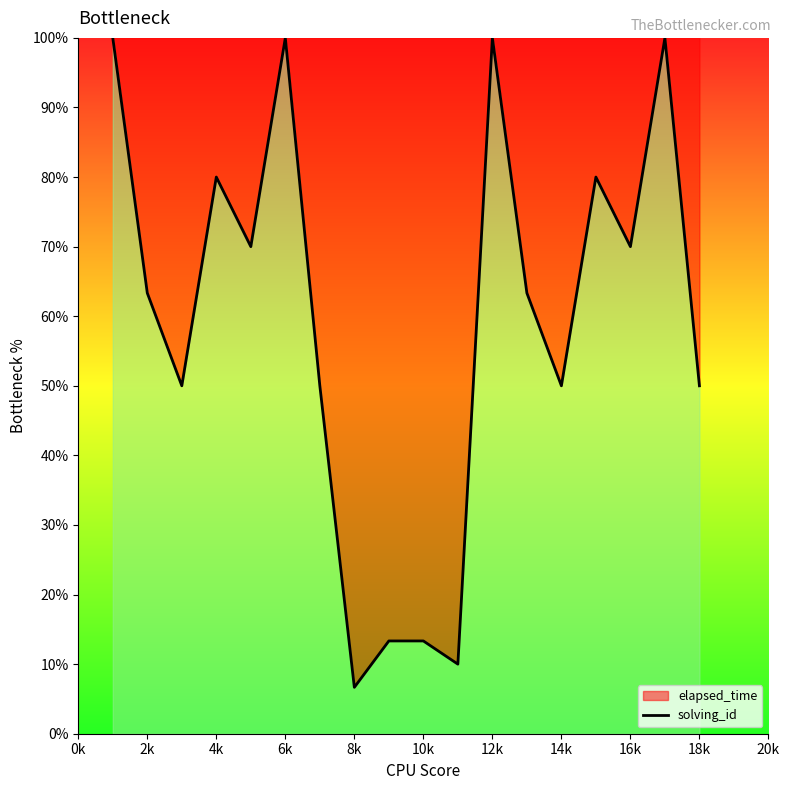

What is the minimum value shown in the chart?

6.7